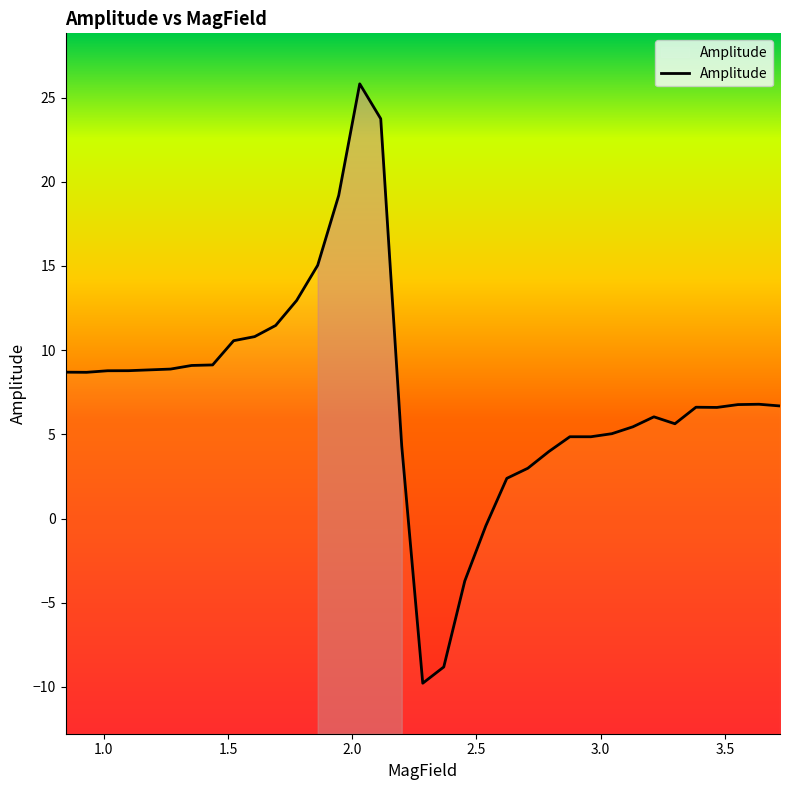

What is the maximum value for Amplitude?

25.8